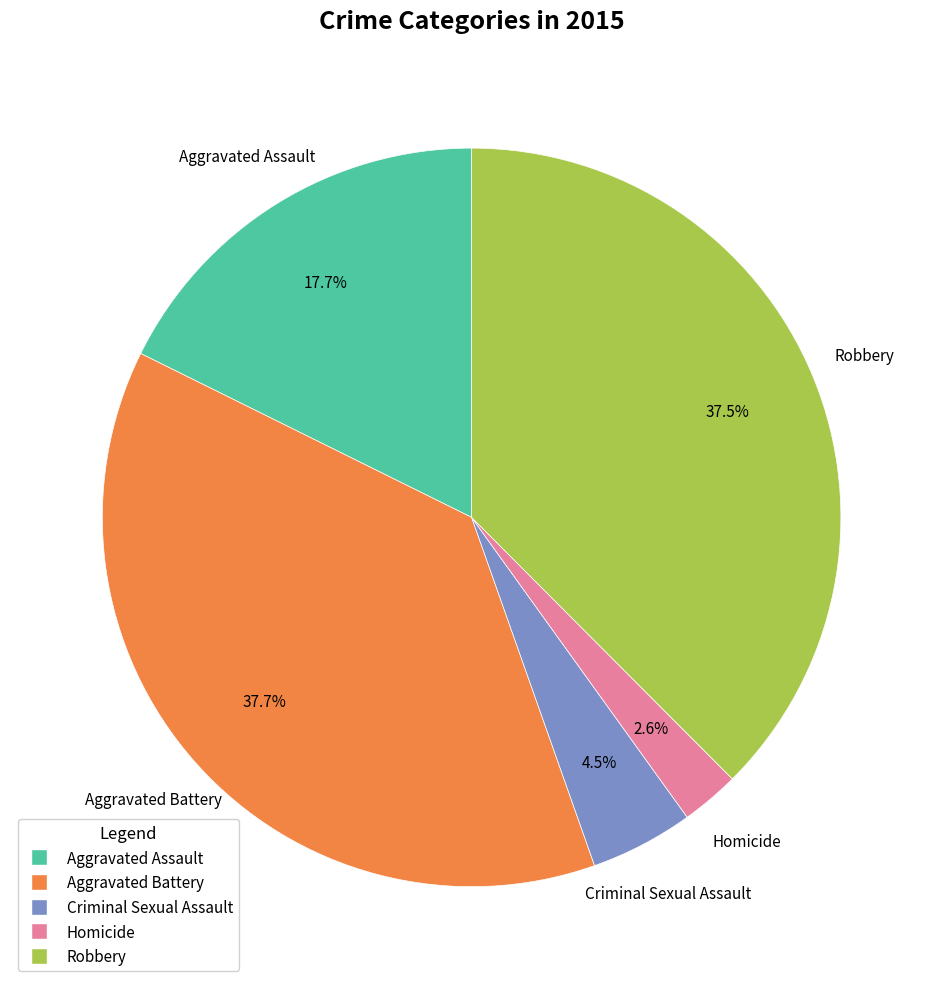

Does Aggravated Assault represent more than half of the total?

No